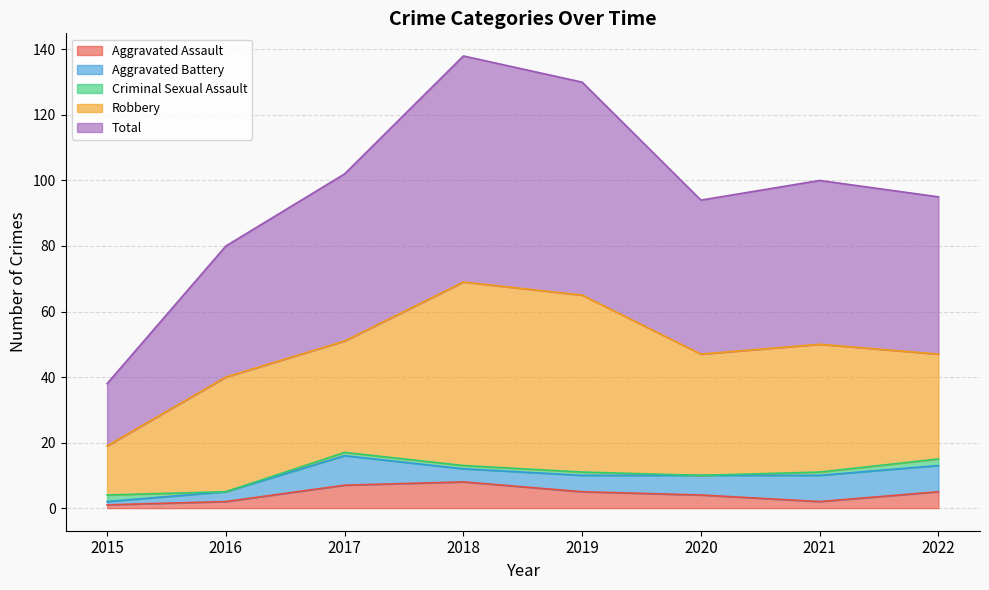

Count the number of data series in this chart.

5